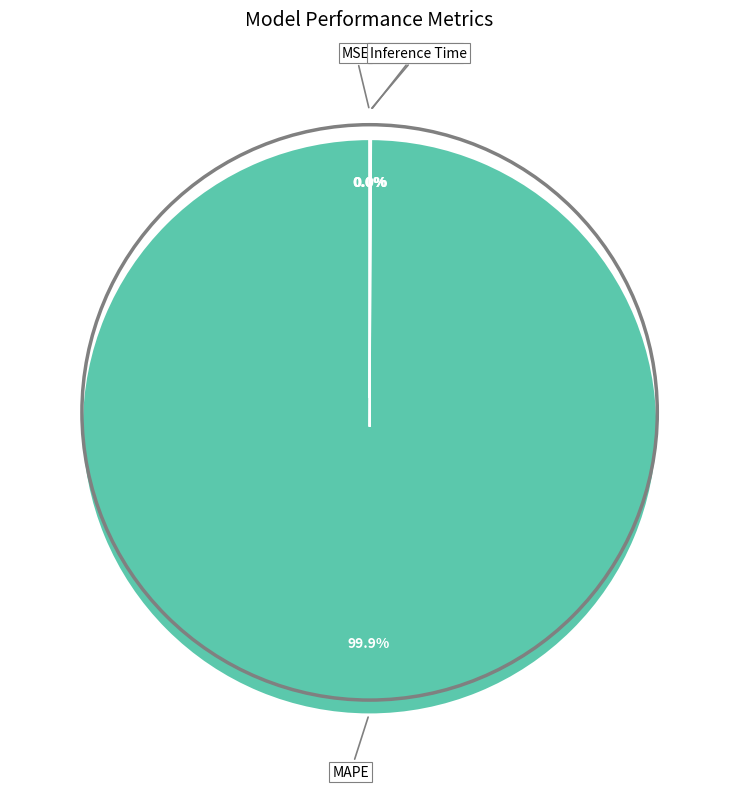

Is there any slice that represents more than half of the pie?

Yes